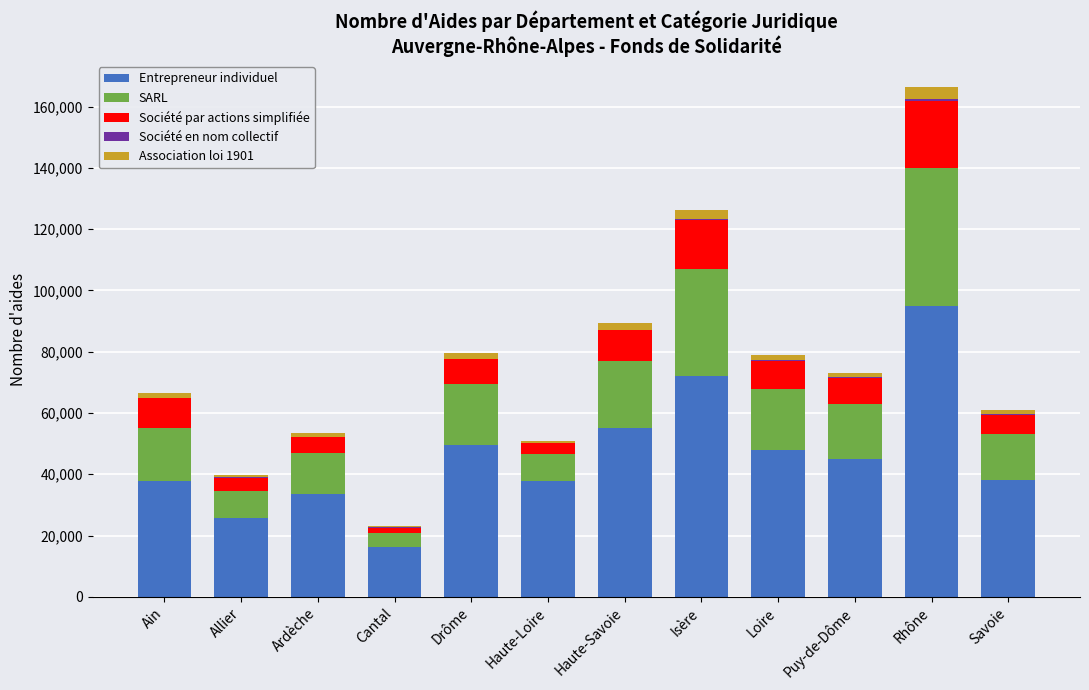

Count the number of data series in this chart.

5